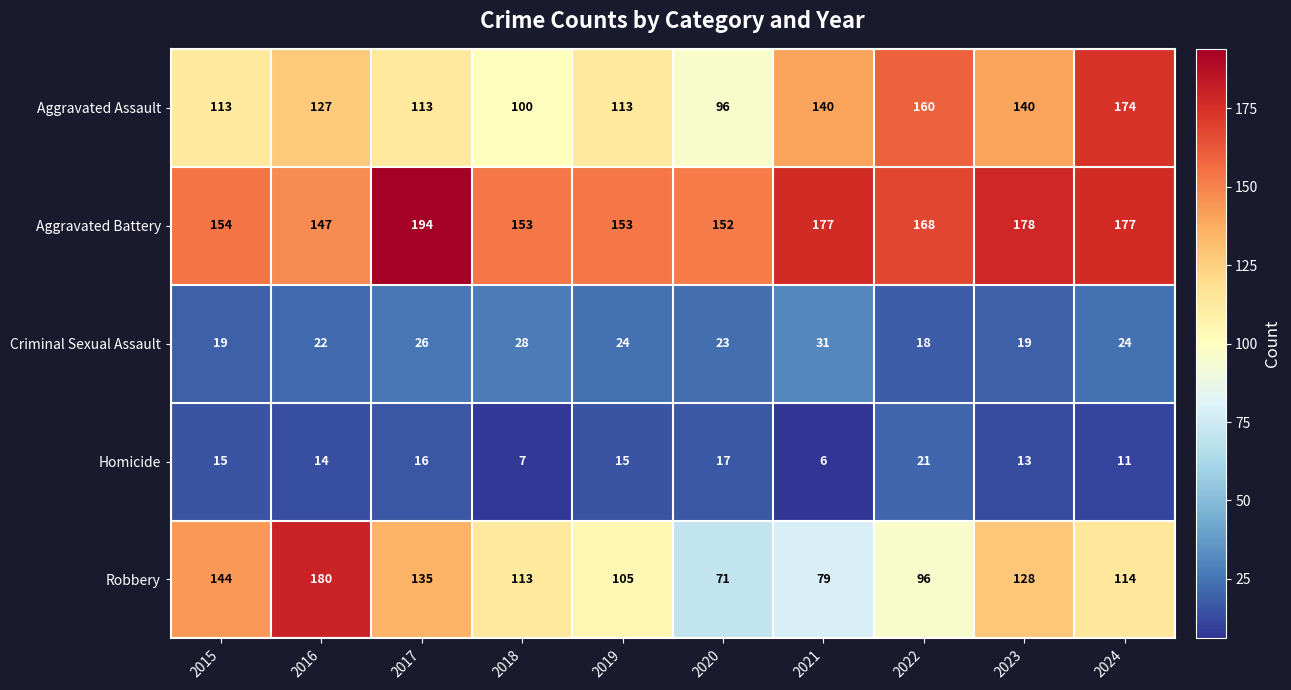

Count the number of data series in this chart.

5